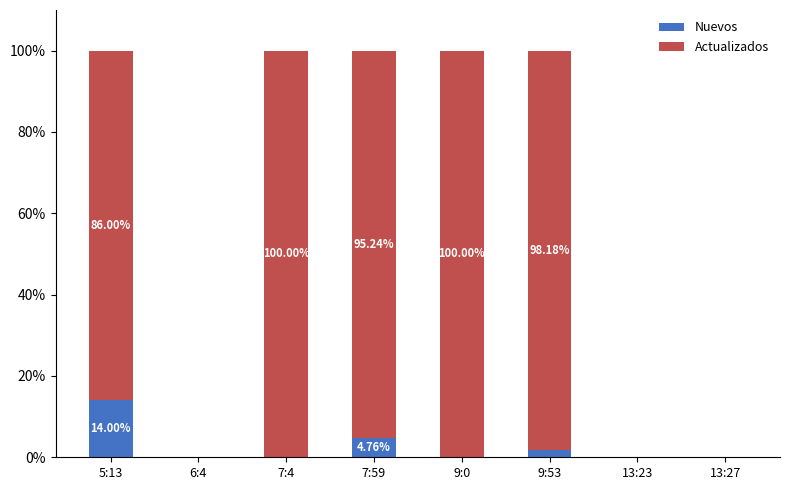

What is the sum of all Nuevos values?

20.6